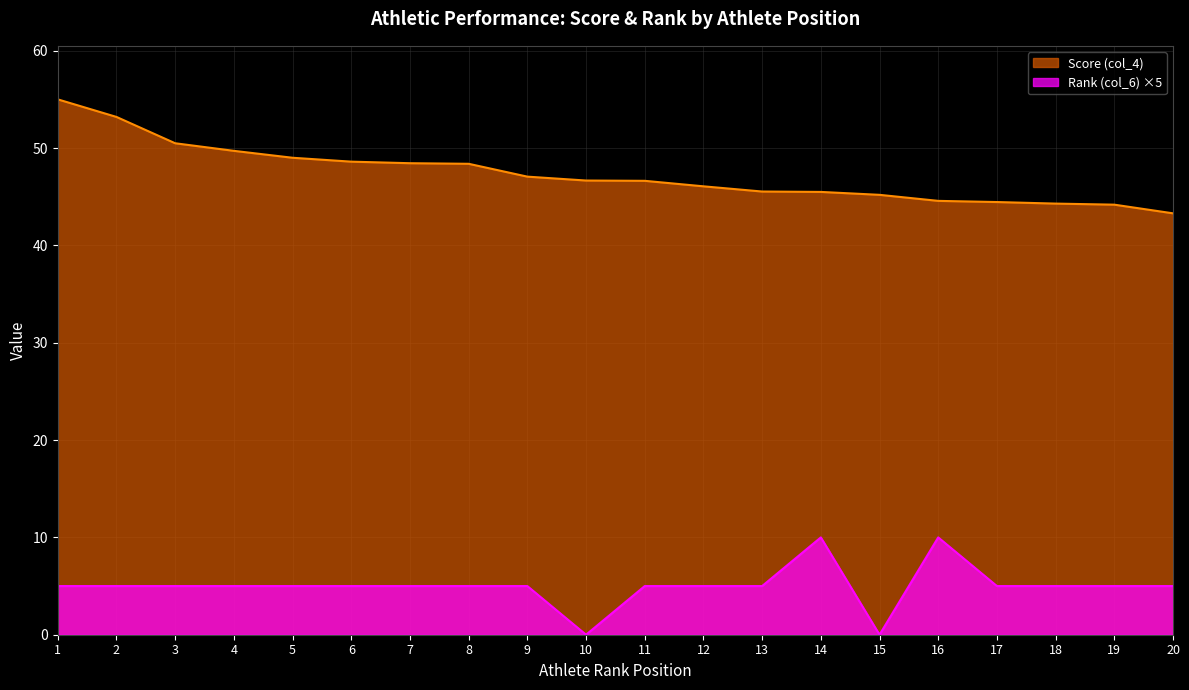

What is the difference between the Score (col_4) values at 11 and 14?

1.1